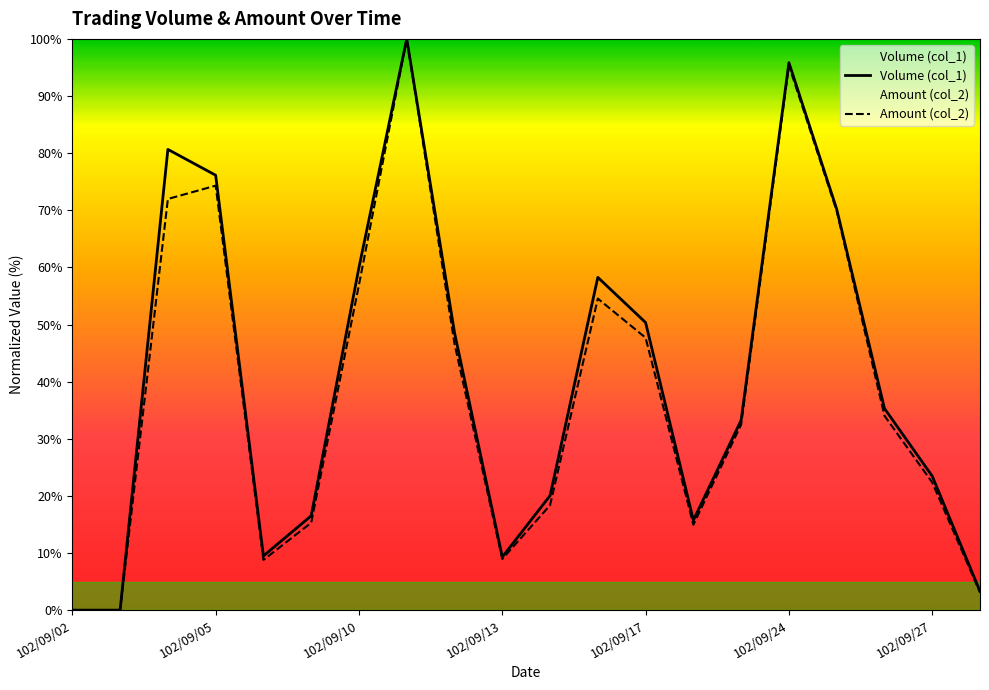

What is the average value of the Volume (col_1) series?

40.3